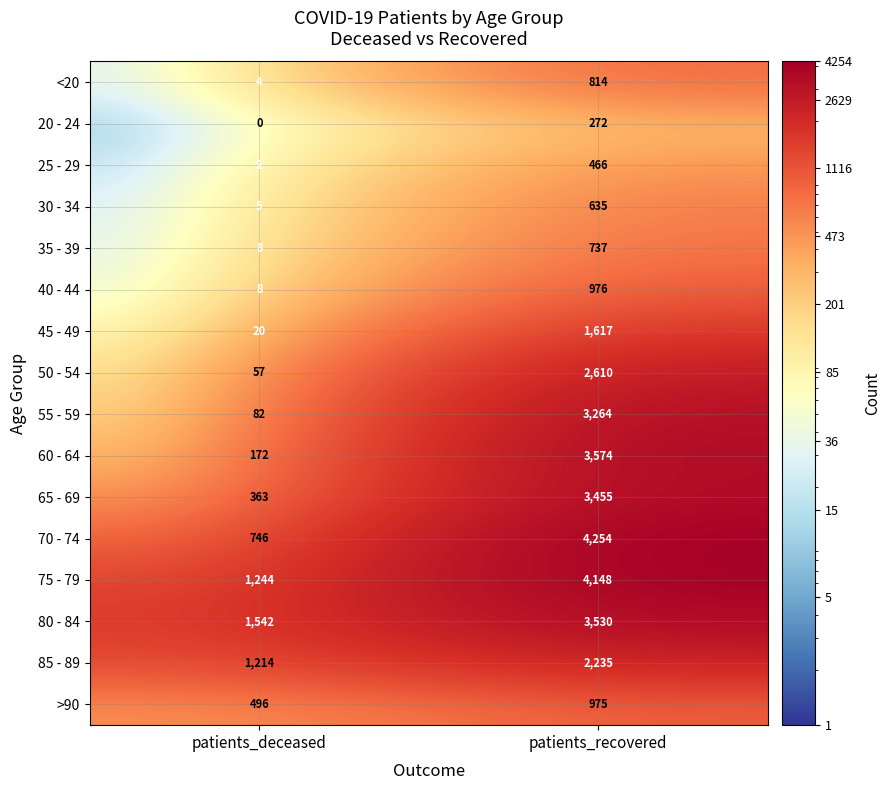

The value of 60 - 64 at patients_recovered is 3574. True or false?

True